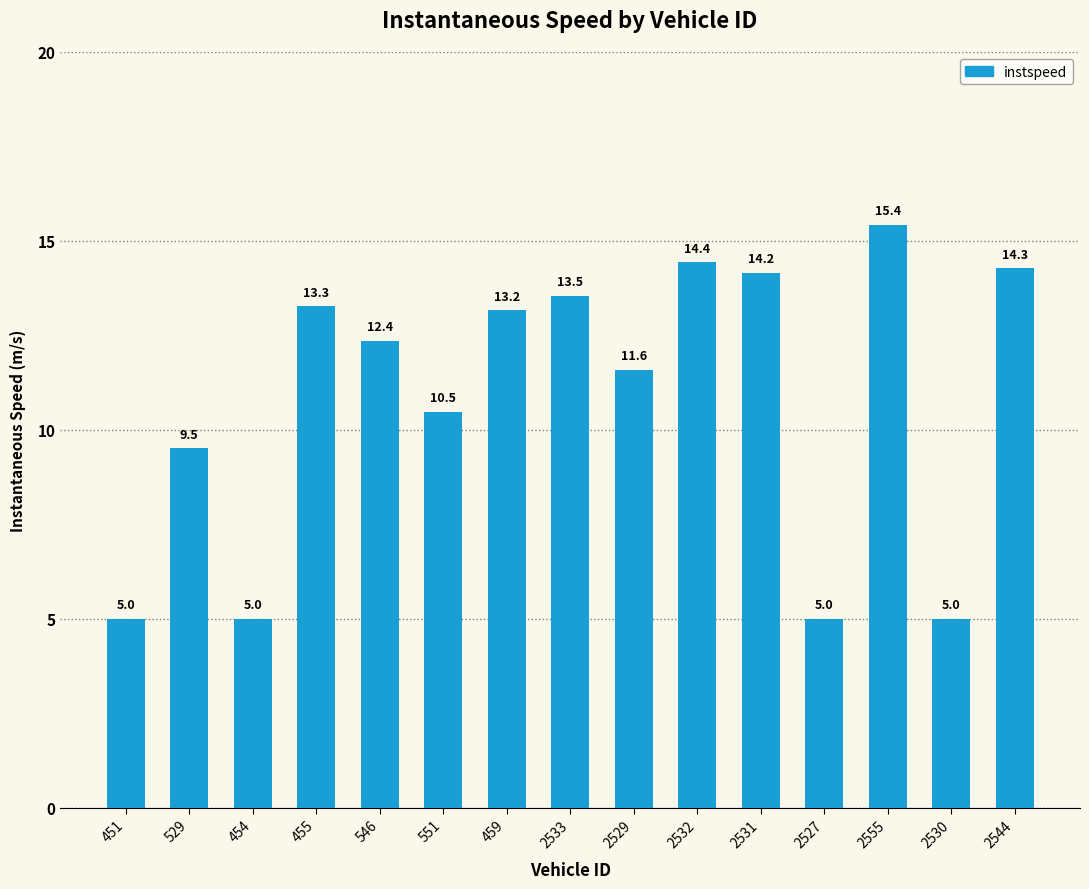

Count the number of values greater than 12.

8